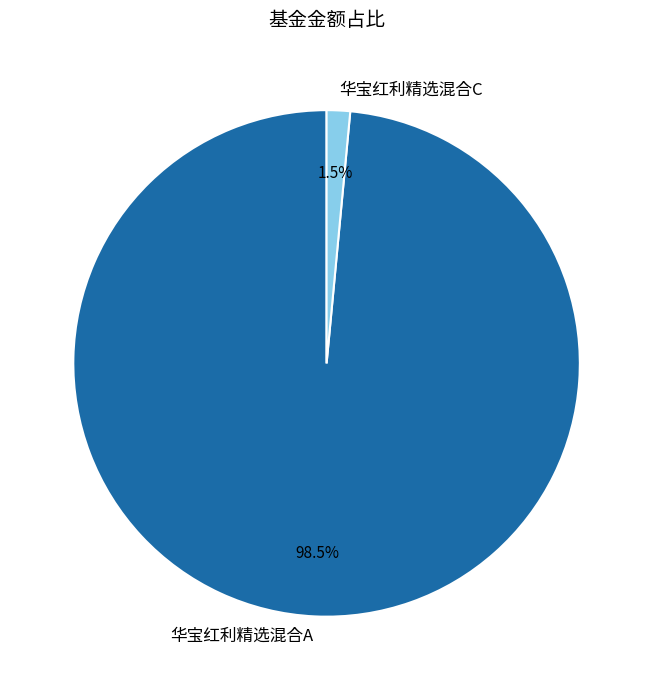

How many slices are in this pie chart?

2